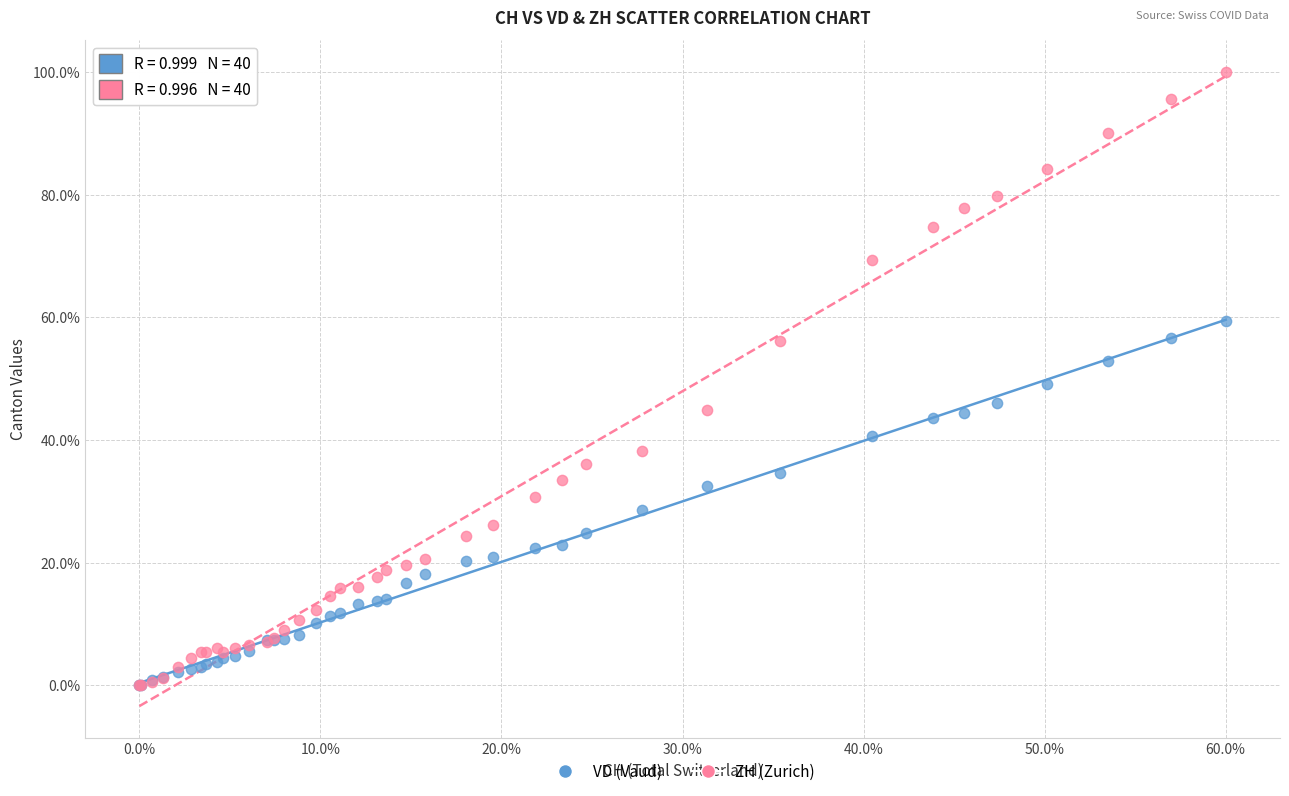

Which series reaches the maximum Y coordinate?

ZH (Zurich)